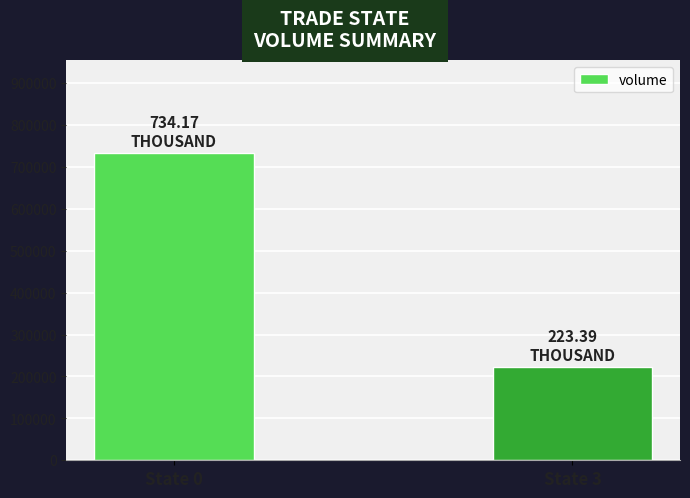

Which label corresponds to the smallest value in the chart?

State 3